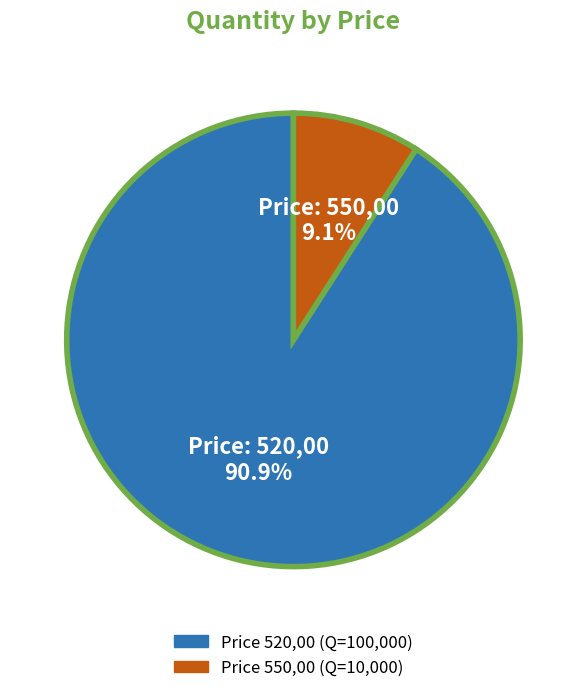

Is there any slice that represents more than half of the pie?

Yes